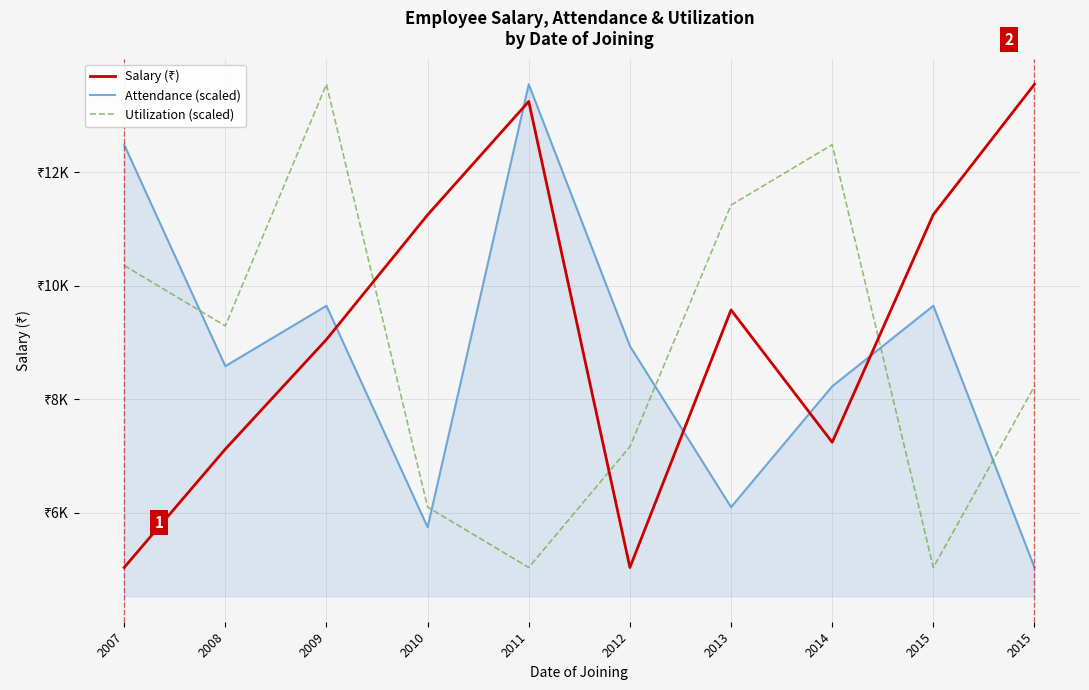

At how many categories does at least one series exceed 12124?

5